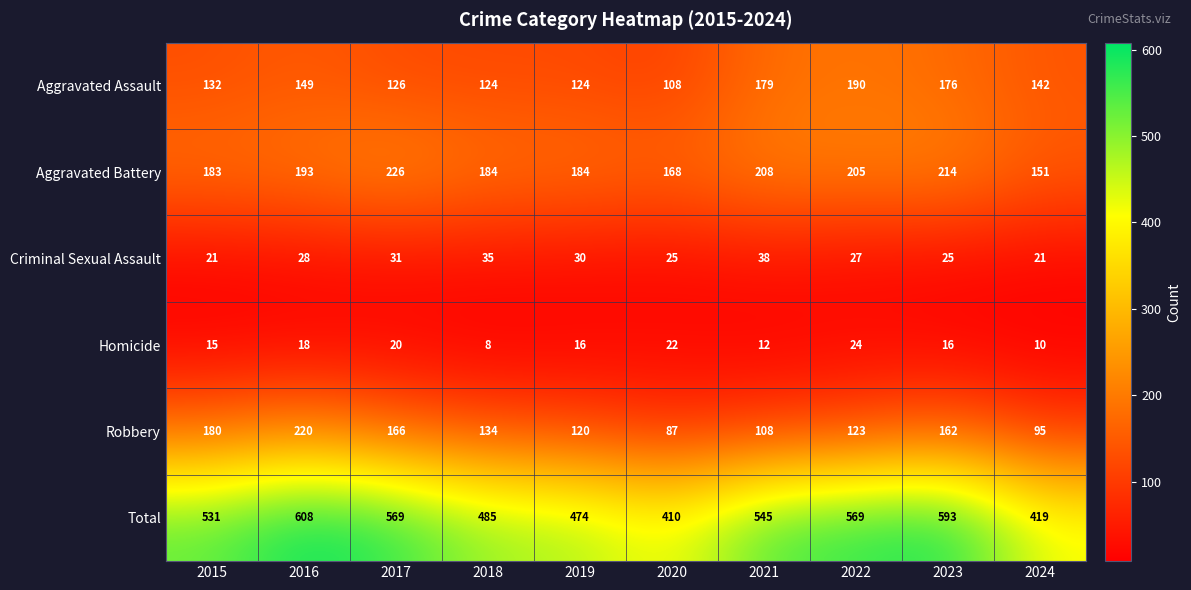

How many data points does each series have?

10